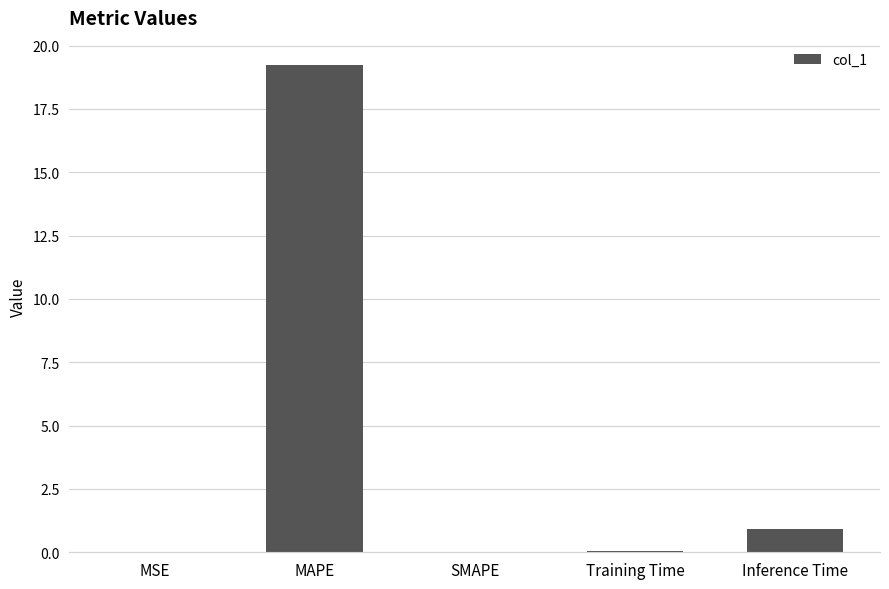

Read the value at MAPE.

19.2